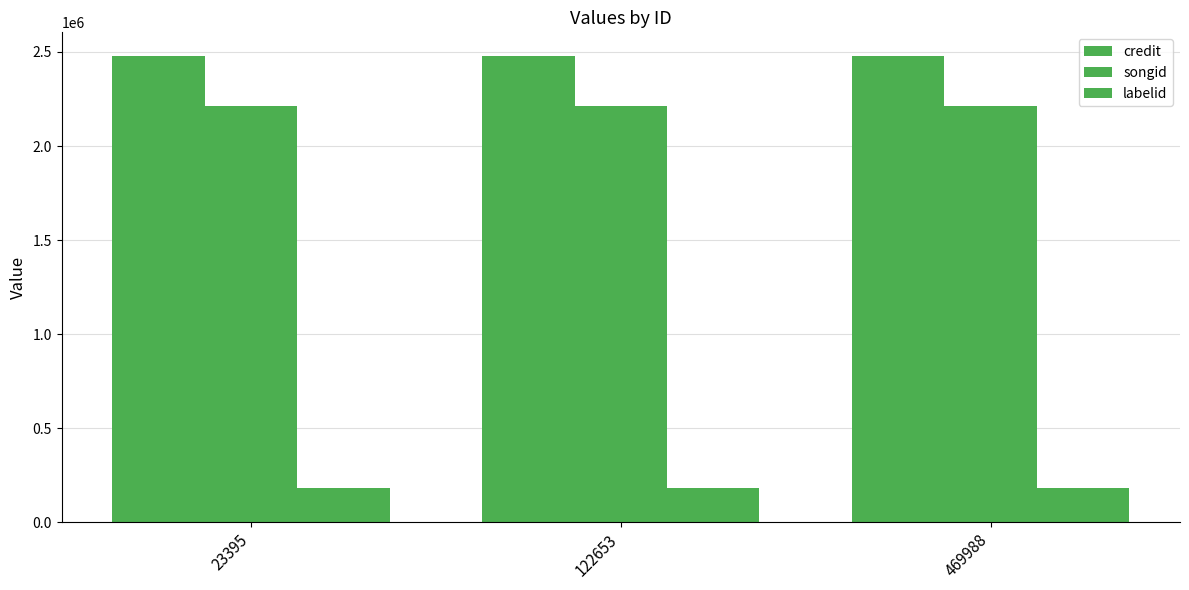

What is the sum of all songid values?

6635679